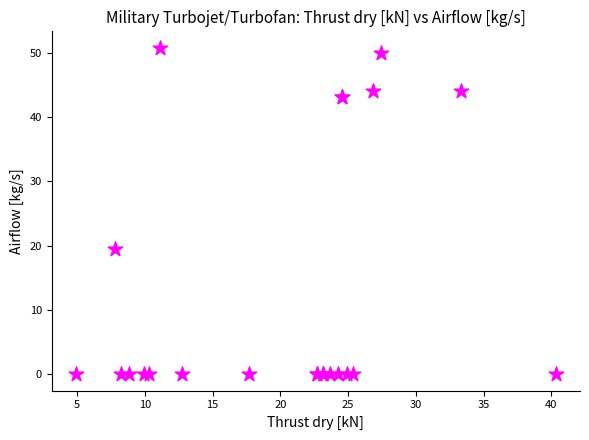

What Y value in the scatter plot is closest to 25?

19.5